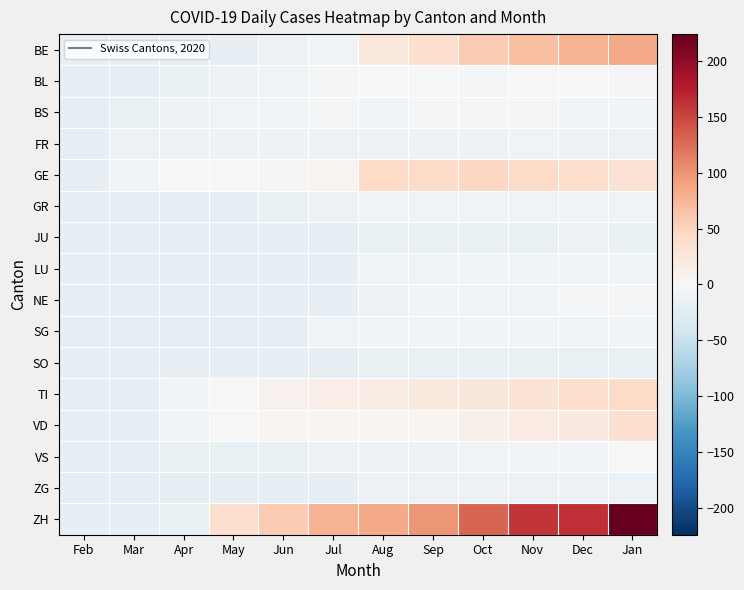

Reading right to left, list all the values displayed in this chart.

BE: Jan=85.2	Dec=78.2	Nov=67.2	Oct=57.2	Sep=38.2	Aug=24.2	Jul=-5.8	Jun=-12.8	May=-18.8	Apr=-18.8	Mar=-18.8	Feb=-18.8
BL: Jan=-2.8	Dec=0.2	Nov=-0.8	Oct=-1.8	Sep=0.2	Aug=-0.8	Jul=-3.8	Jun=-7.8	May=-10.8	Apr=-14.8	Mar=-18.8	Feb=-18.8
BS: Jan=-6.8	Dec=-7.8	Nov=-3.8	Oct=-2.8	Sep=-1.8	Aug=-7.8	Jul=-3.8	Jun=-6.8	May=-7.8	Apr=-10.8	Mar=-16.8	Feb=-18.8
FR: Jan=-12.8	Dec=-13.8	Nov=-9.8	Oct=-10.8	Sep=-11.8	Aug=-12.8	Jul=-13.8	Jun=-10.8	May=-11.8	Apr=-12.8	Mar=-13.8	Feb=-18.8
GE: Jan=33.2	Dec=40.2	Nov=42.2	Oct=46.2	Sep=43.2	Aug=45.2	Jul=6.2	Jun=3.2	May=1.2	Apr=0.2	Mar=-6.8	Feb=-18.8
GR: Jan=-7.8	Dec=-7.8	Nov=-8.8	Oct=-8.8	Sep=-7.8	Aug=-8.8	Jul=-13.8	Jun=-15.8	May=-17.8	Apr=-17.8	Mar=-18.8	Feb=-18.8
JU: Jan=-14.8	Dec=-13.8	Nov=-15.8	Oct=-15.8	Sep=-15.8	Aug=-15.8	Jul=-17.8	Jun=-18.8	May=-18.8	Apr=-18.8	Mar=-18.8	Feb=-18.8
LU: Jan=-6.8	Dec=-5.8	Nov=-6.8	Oct=-6.8	Sep=-7.8	Aug=-6.8	Jul=-18.8	Jun=-18.8	May=-18.8	Apr=-18.8	Mar=-18.8	Feb=-18.8
NE: Jan=-4.8	Dec=-2.8	Nov=-8.8	Oct=-7.8	Sep=-6.8	Aug=-10.8	Jul=-18.8	Jun=-18.8	May=-18.8	Apr=-18.8	Mar=-18.8	Feb=-18.8
SG: Jan=-6.8	Dec=-7.8	Nov=-6.8	Oct=-5.8	Sep=-5.8	Aug=-6.8	Jul=-7.8	Jun=-18.8	May=-18.8	Apr=-18.8	Mar=-18.8	Feb=-18.8
SO: Jan=-15.8	Dec=-15.8	Nov=-15.8	Oct=-15.8	Sep=-15.8	Aug=-15.8	Jul=-17.8	Jun=-18.8	May=-18.8	Apr=-18.8	Mar=-18.8	Feb=-18.8
TI: Jan=42.2	Dec=38.2	Nov=31.2	Oct=26.2	Sep=21.2	Aug=16.2	Jul=14.2	Jun=10.2	May=-0.8	Apr=-5.8	Mar=-18.8	Feb=-18.8
VD: Jan=35.2	Dec=20.2	Nov=19.2	Oct=11.2	Sep=5.2	Aug=4.2	Jul=4.2	Jun=5.2	May=1.2	Apr=-8.8	Mar=-17.8	Feb=-18.8
VS: Jan=0.2	Dec=-5.8	Nov=-6.8	Oct=-7.8	Sep=-10.8	Aug=-12.8	Jul=-13.8	Jun=-16.8	May=-16.8	Apr=-16.8	Mar=-18.8	Feb=-18.8
ZG: Jan=-13.8	Dec=-13.8	Nov=-13.8	Oct=-13.8	Sep=-13.8	Aug=-13.8	Jul=-17.8	Jun=-18.8	May=-18.8	Apr=-18.8	Mar=-18.8	Feb=-18.8
ZH: Jan=224.2	Dec=163.2	Nov=160.2	Oct=130.2	Sep=98.2	Aug=85.2	Jul=78.2	Jun=57.2	May=38.2	Apr=-14.8	Mar=-18.8	Feb=-18.8